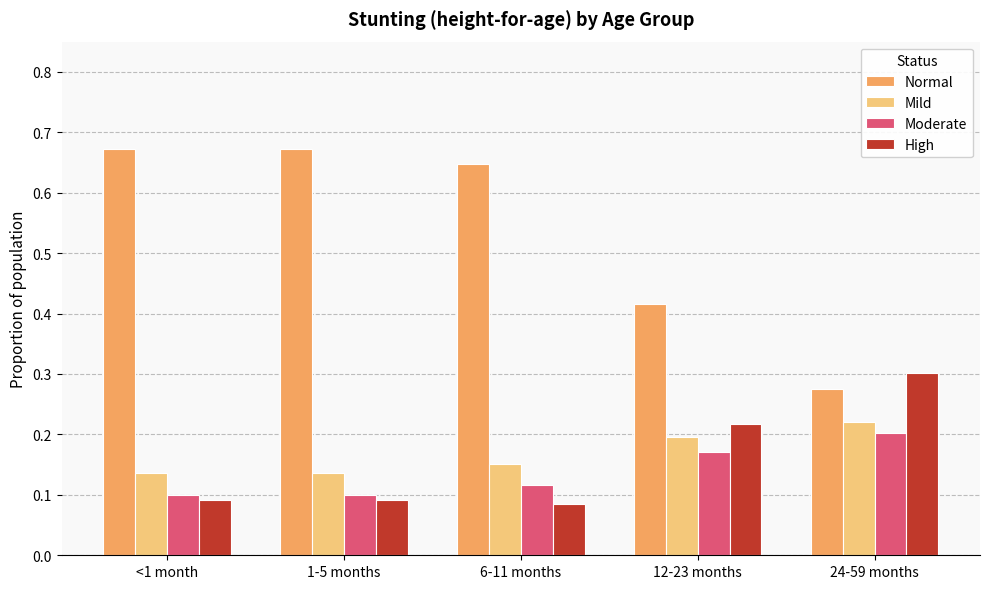

Which series has the largest range (max minus min)?

Normal